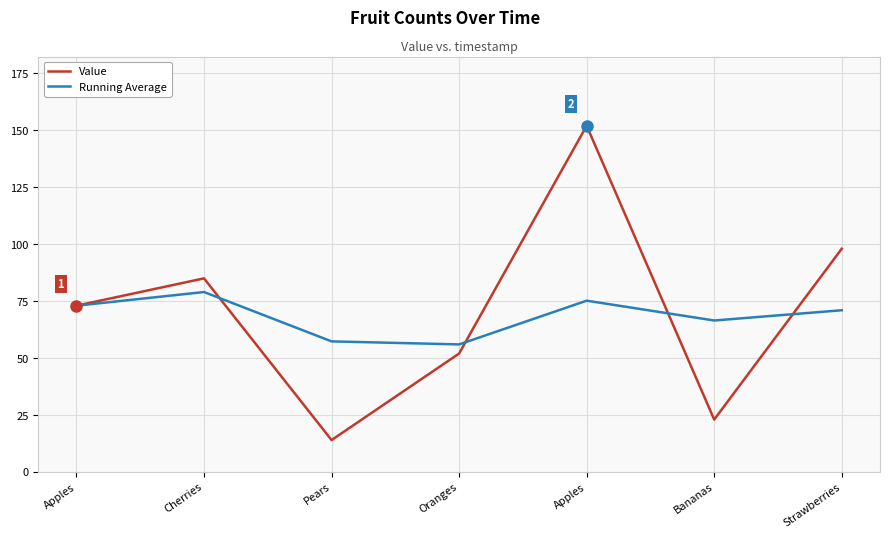

How many lines are shown in the chart?

2